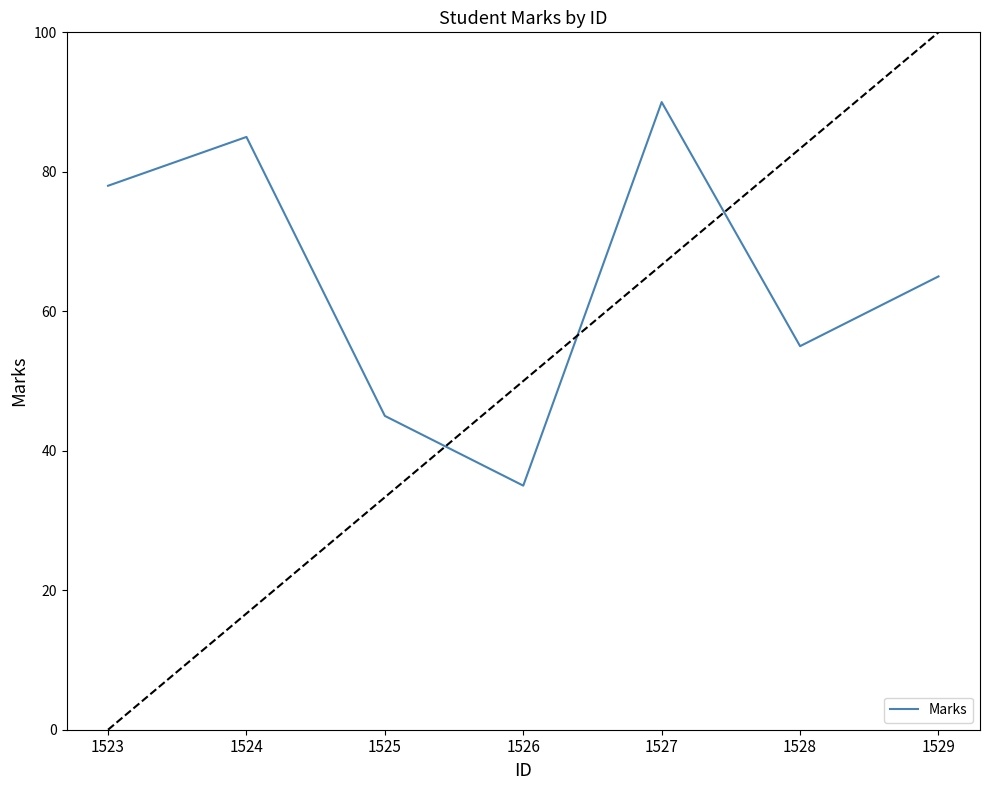

Reading left to right, extract all data points from this chart.

1523=78	1524=85	1525=45	1526=35	1527=90	1528=55	1529=65